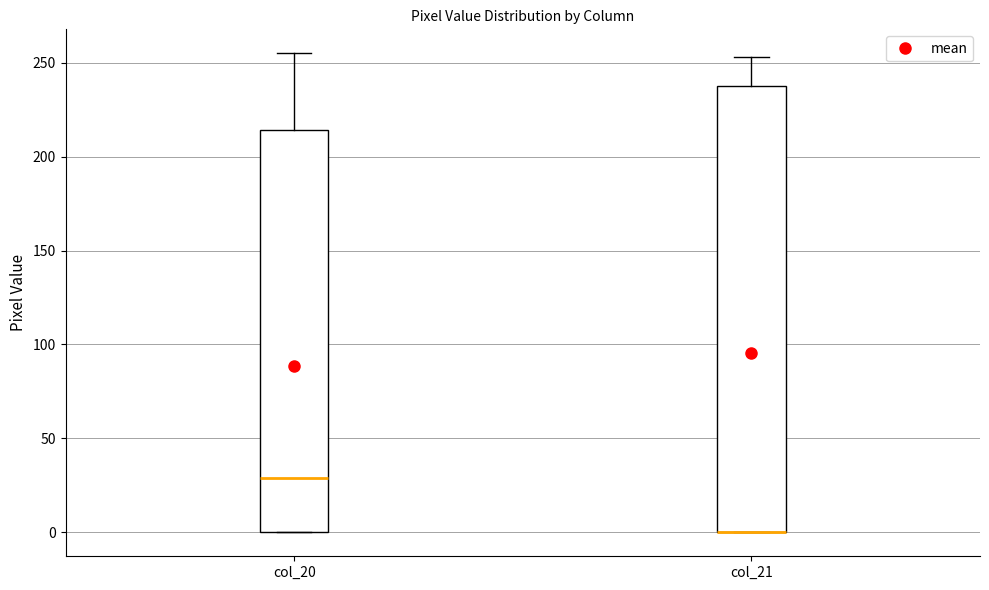

Which box is the tallest, from its lower edge to its upper edge?

col_21